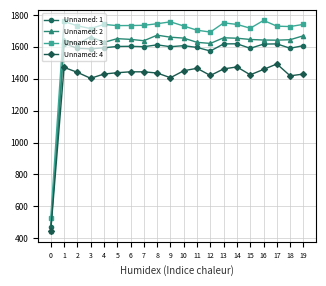

What is the smallest value displayed?

443.6